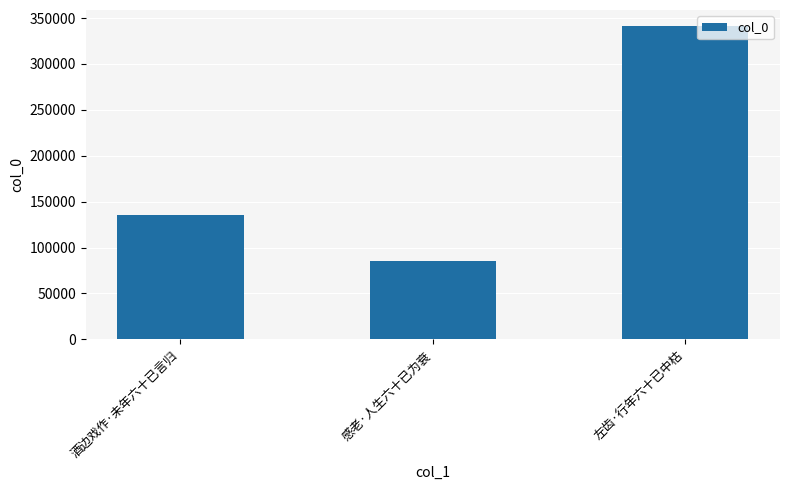

What is the change in value from 感老·人生六十已为衰 to 左齿·行年六十已中枯?

+256783